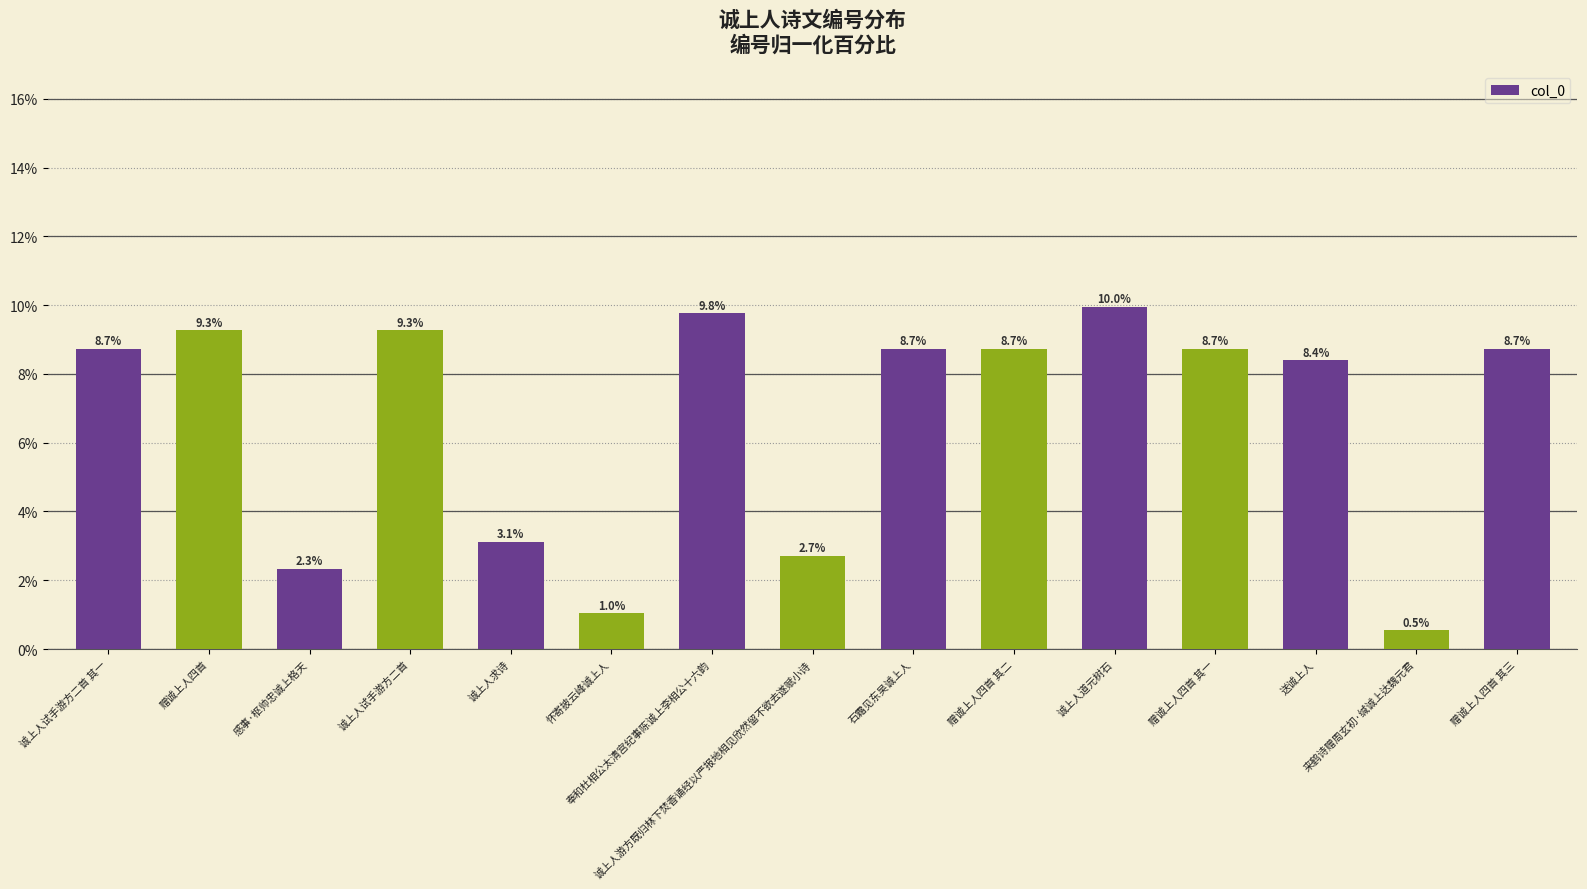

What is the change in value from 感事·枢帅忠诚上格天 to 诚上人求诗?

+0.8